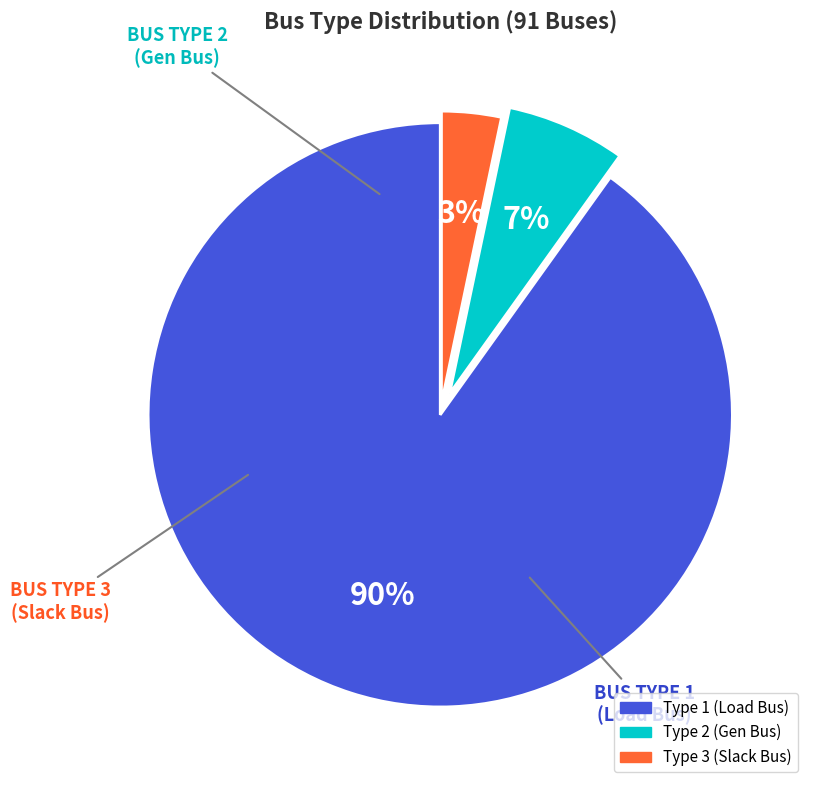

Between Type 3 and Type 2, which is larger?

Type 2